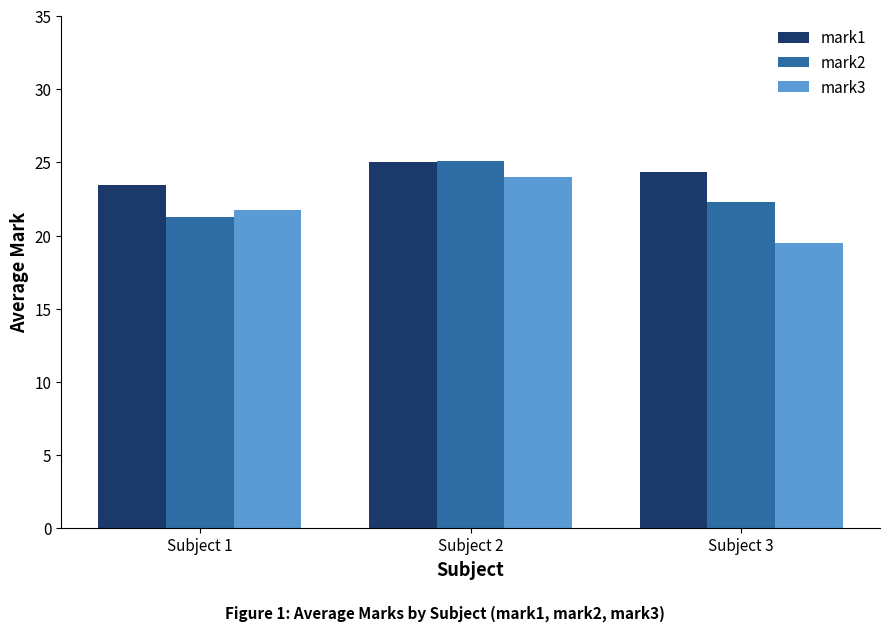

Which series changed the most between Subject 1 and Subject 2?

mark2